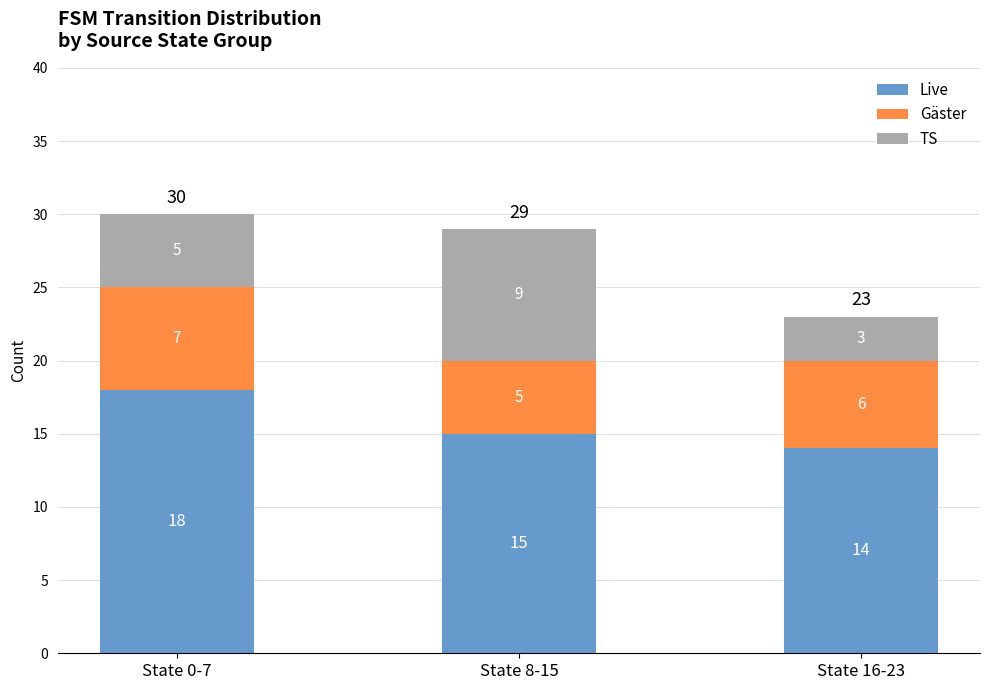

At which category is the sum across all series the highest?

State 0-7